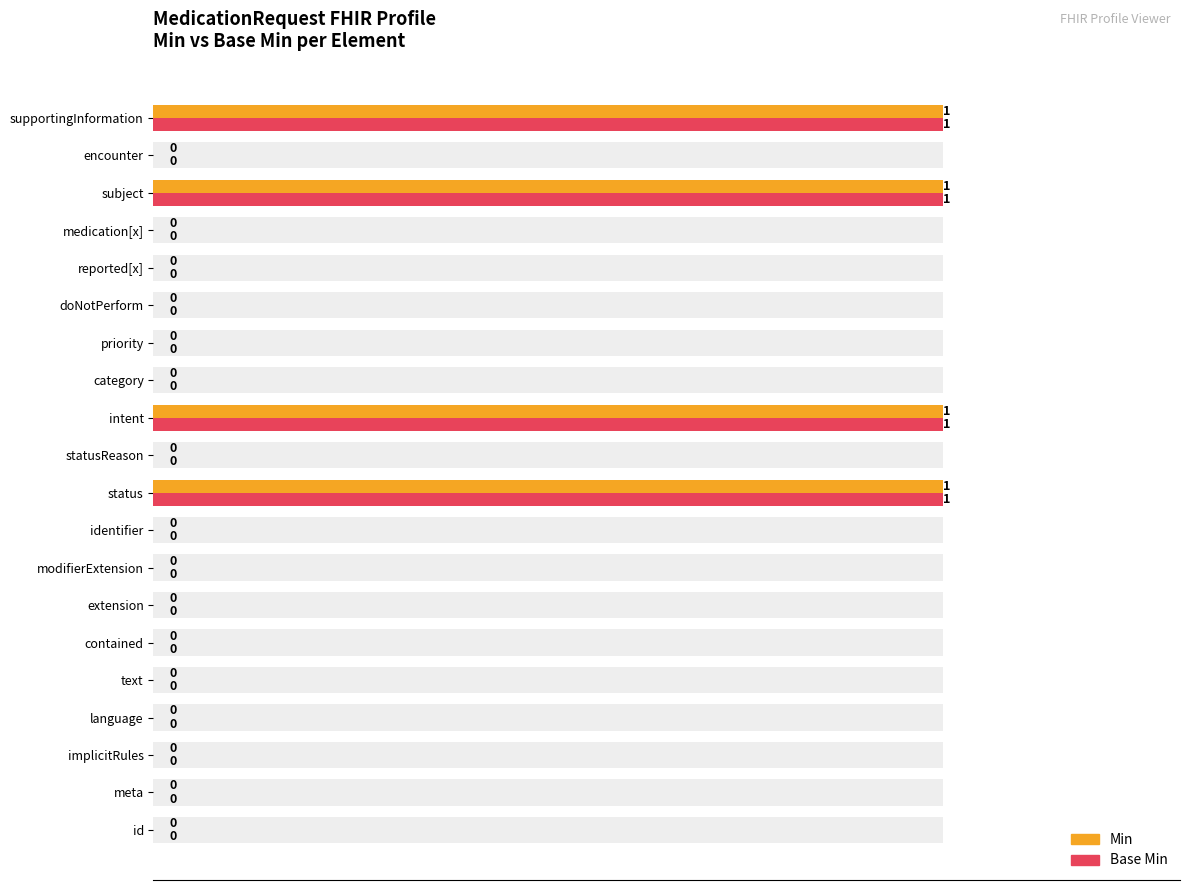

Does the chart contain stacked bars?

No